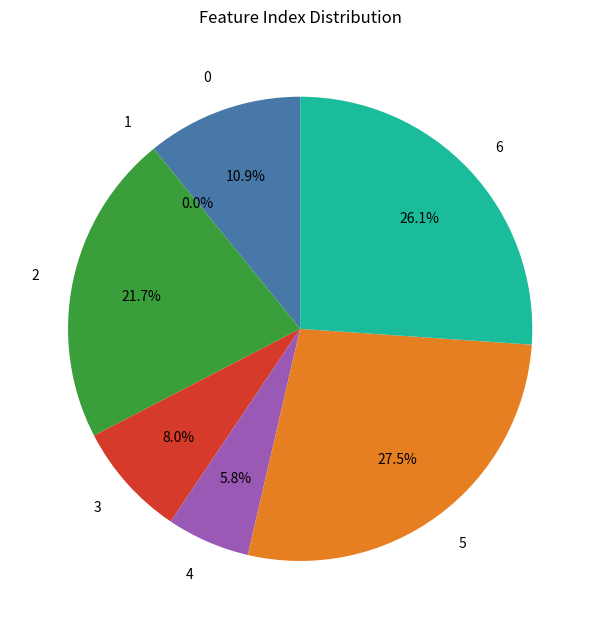

What is the total percentage of 2 and 4?

27.5%